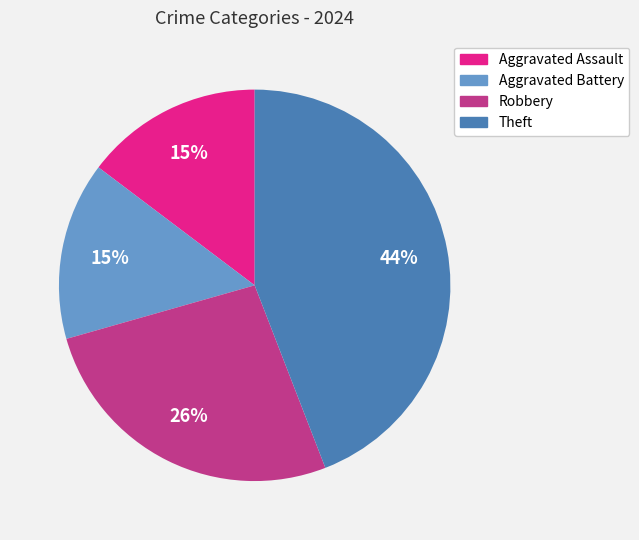

Is the sum of Aggravated Battery and Aggravated Assault greater than half?

No